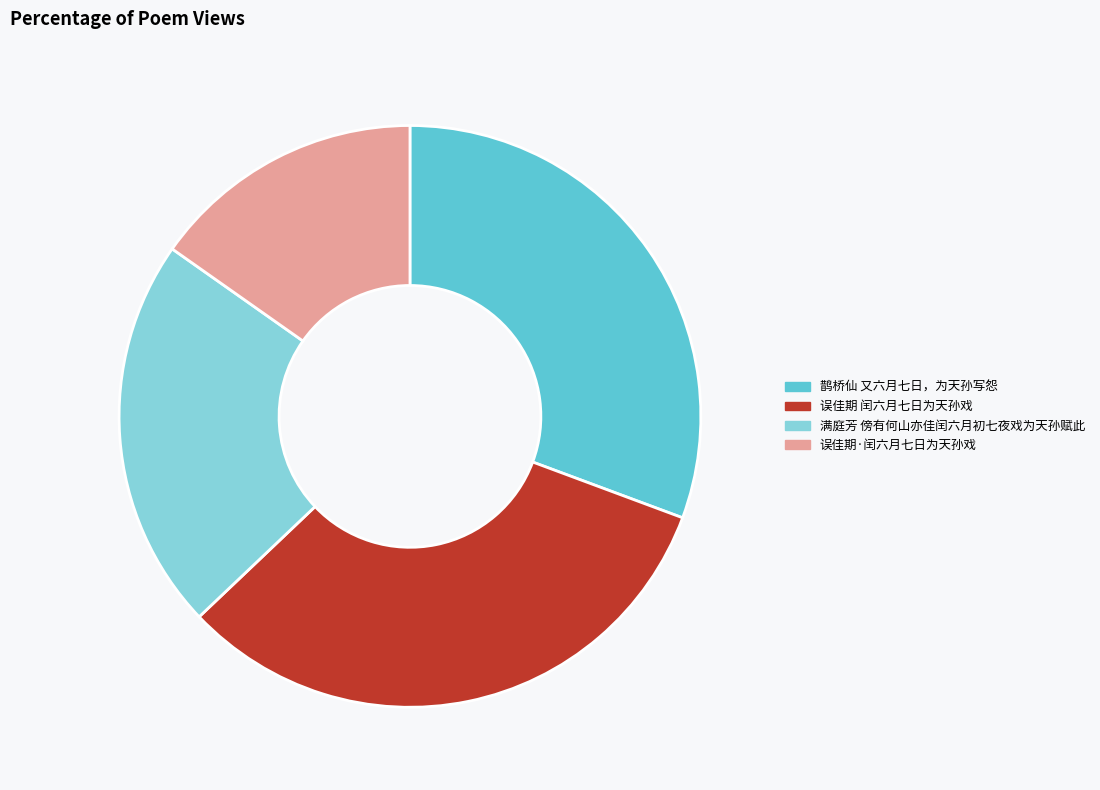

Combined, do 误佳期·闰六月七日为天孙戏 and 鹊桥仙 又六月七日，为天孙写怨 account for over 50%?

No